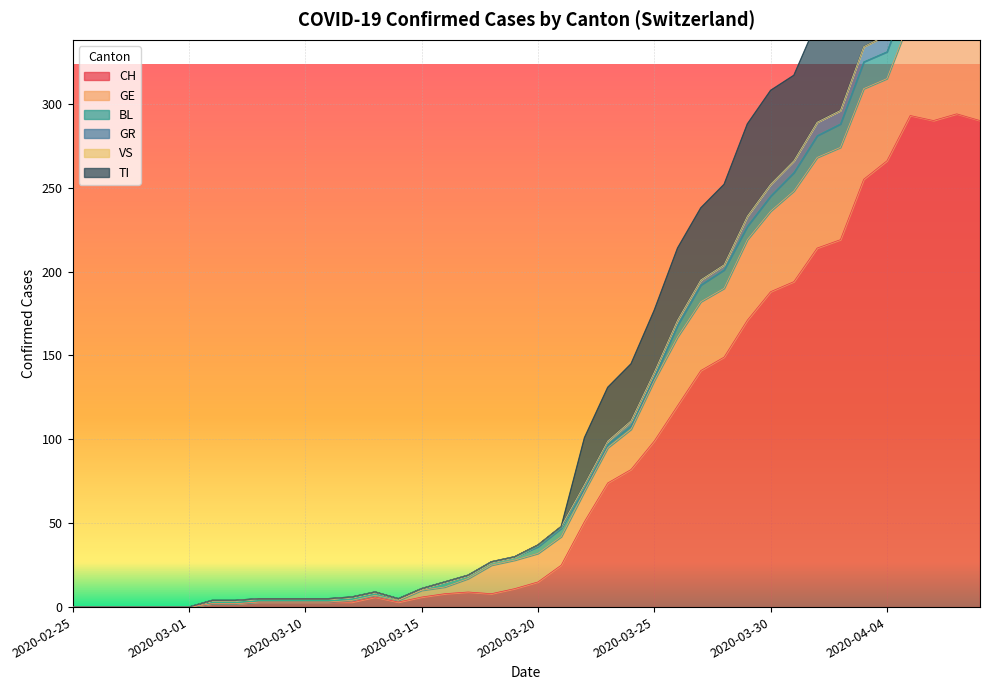

The value of CH at 2020-03-12 is 2. True or false?

False